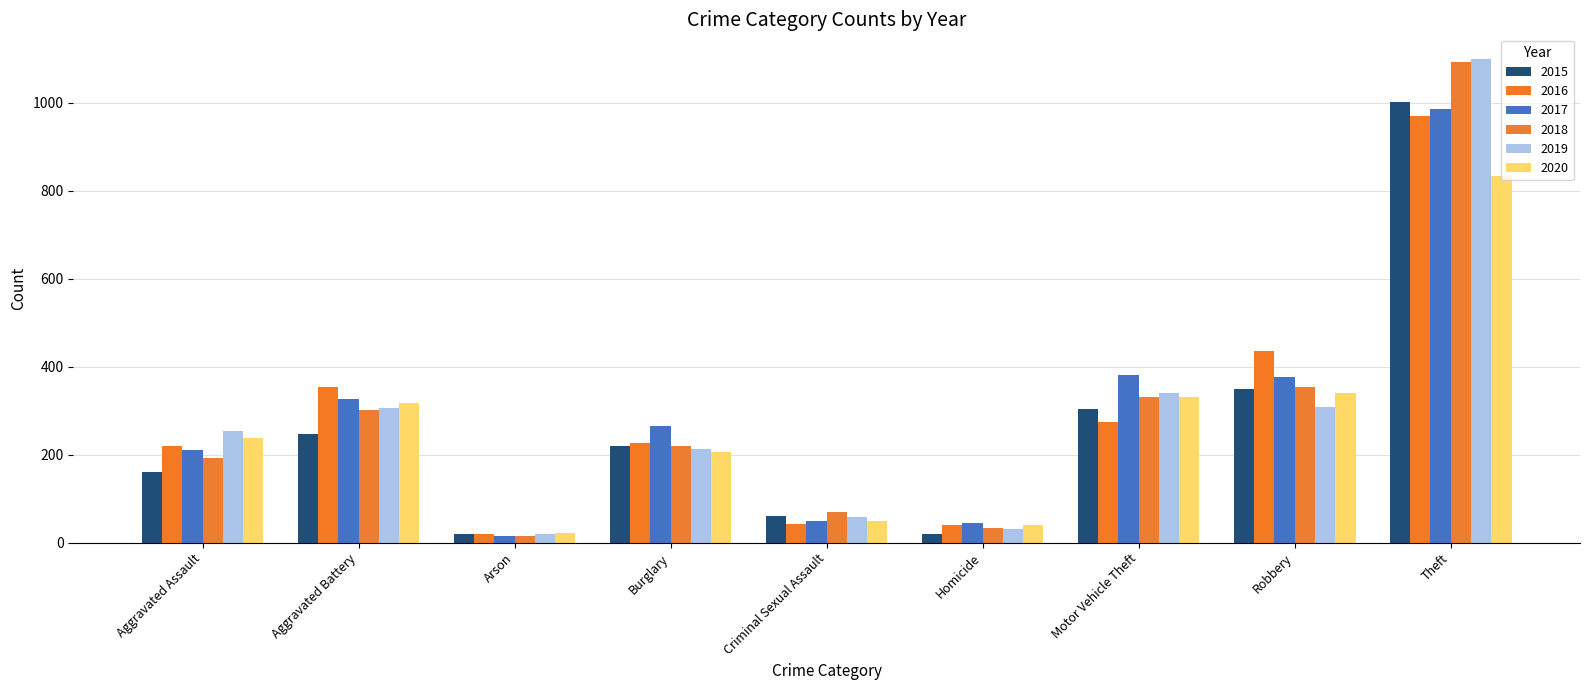

At which category is the sum across all series the highest?

Theft